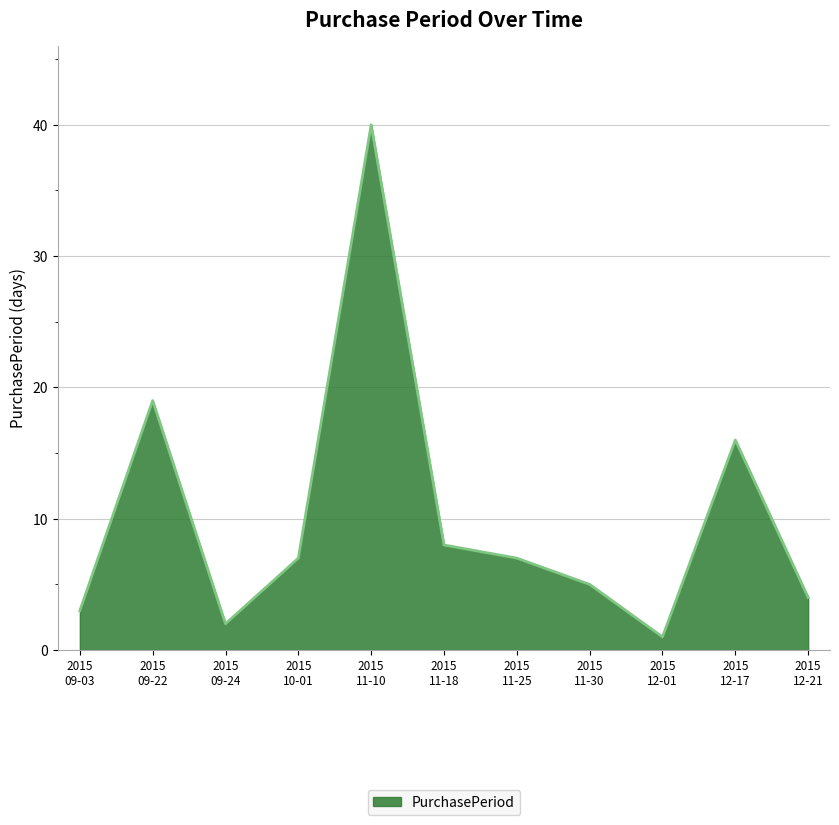

What is the maximum value shown in the chart?

40